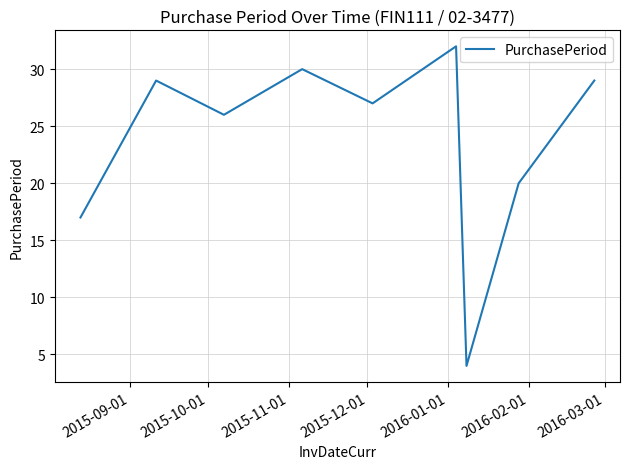

What is the sum of all values?

214